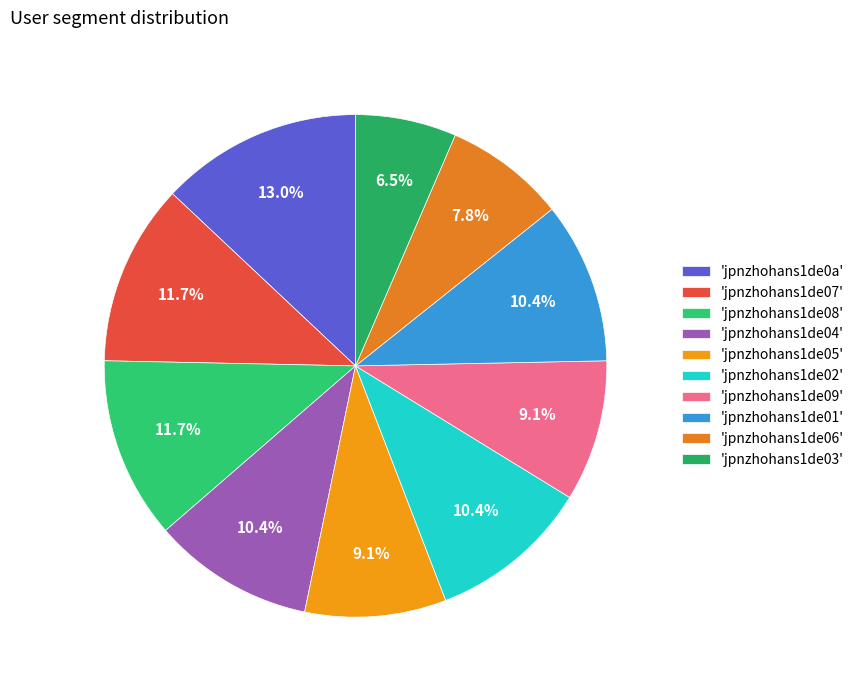

How many slices are in this pie chart?

10